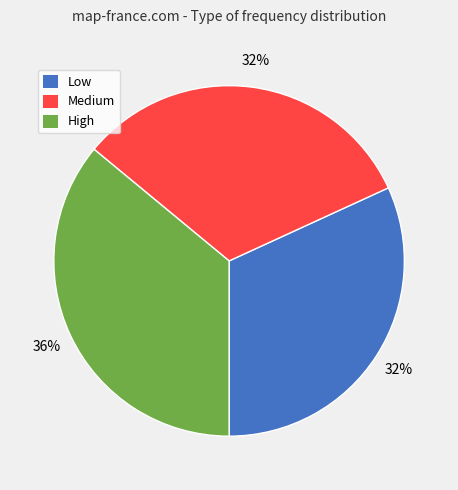

What percentage is the Medium slice, to the nearest percent?

32%